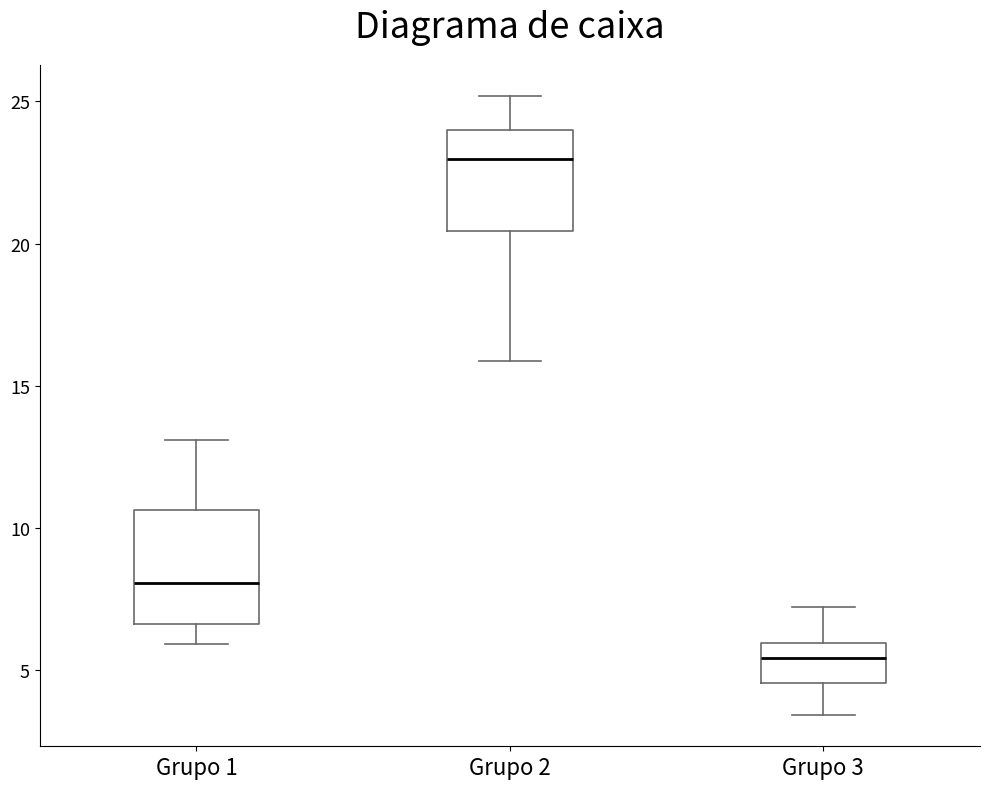

Which box has the highest median line?

Grupo 2